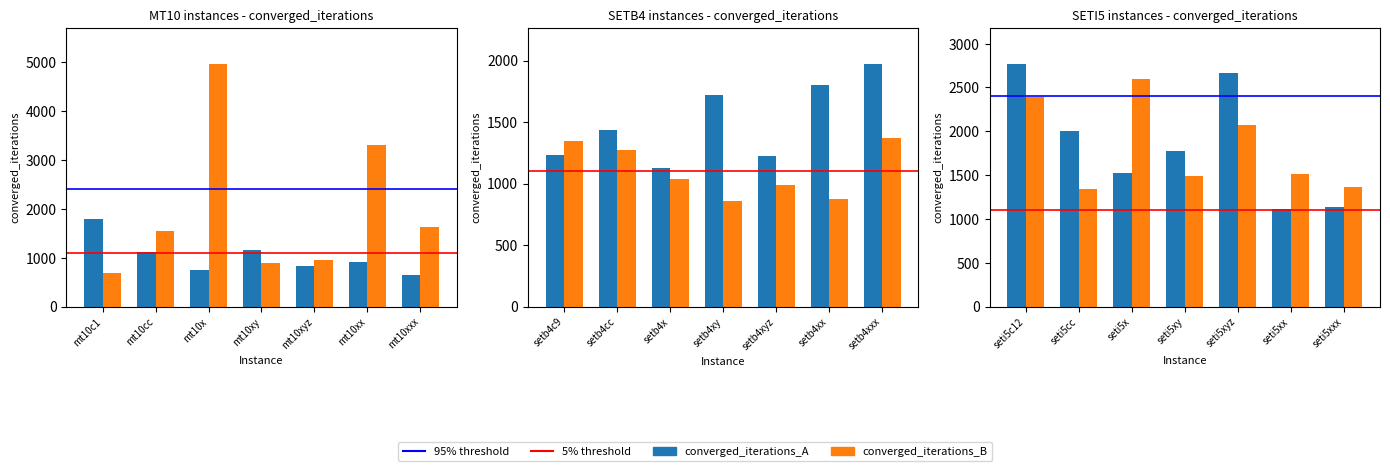

Does the chart contain any negative values?

No